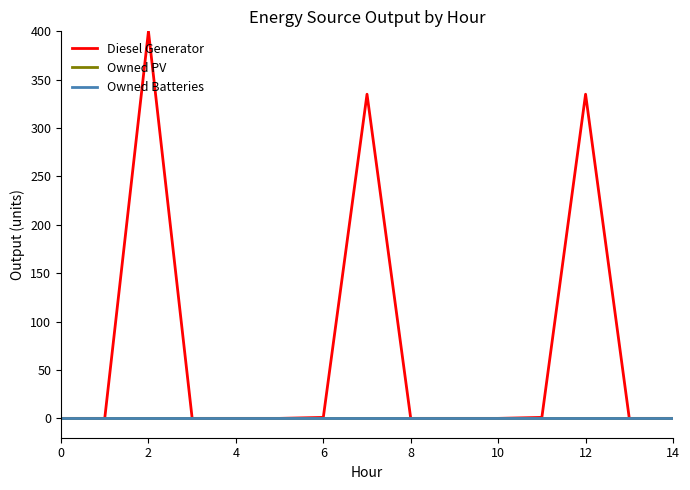

Which series has the largest total across all categories?

Diesel Generator